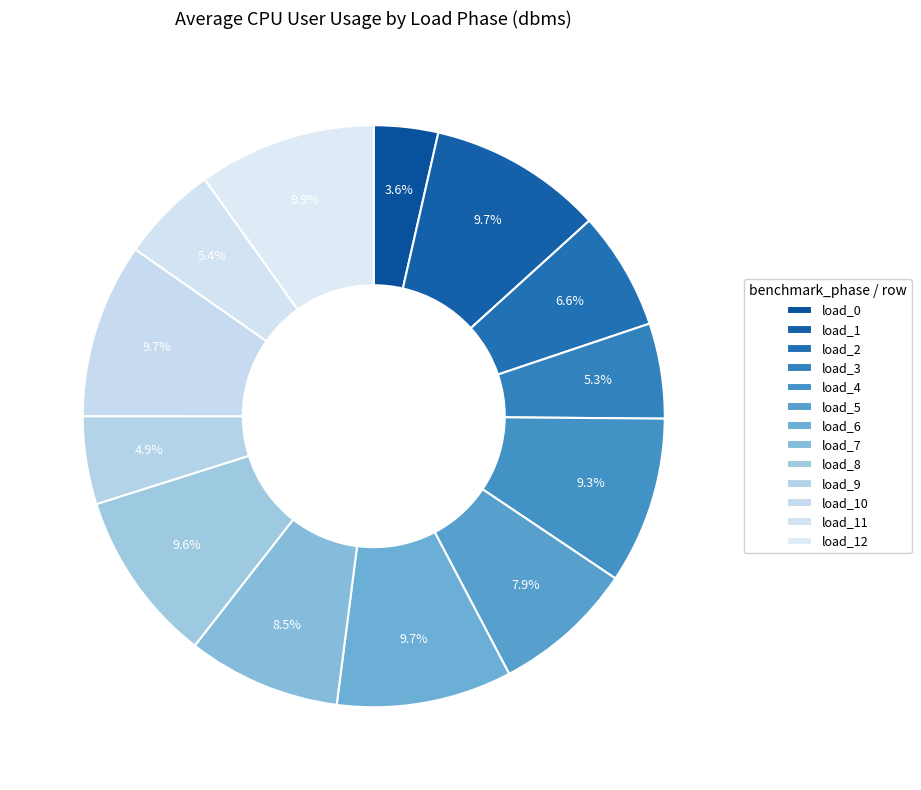

How many slices are in this pie chart?

13